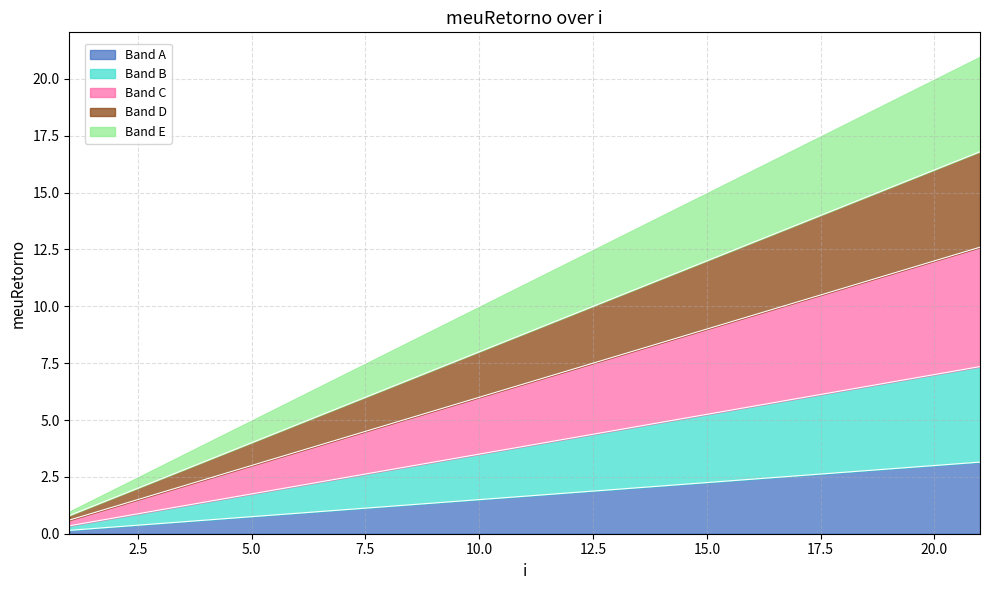

Which label corresponds to the smallest value in the chart?

1